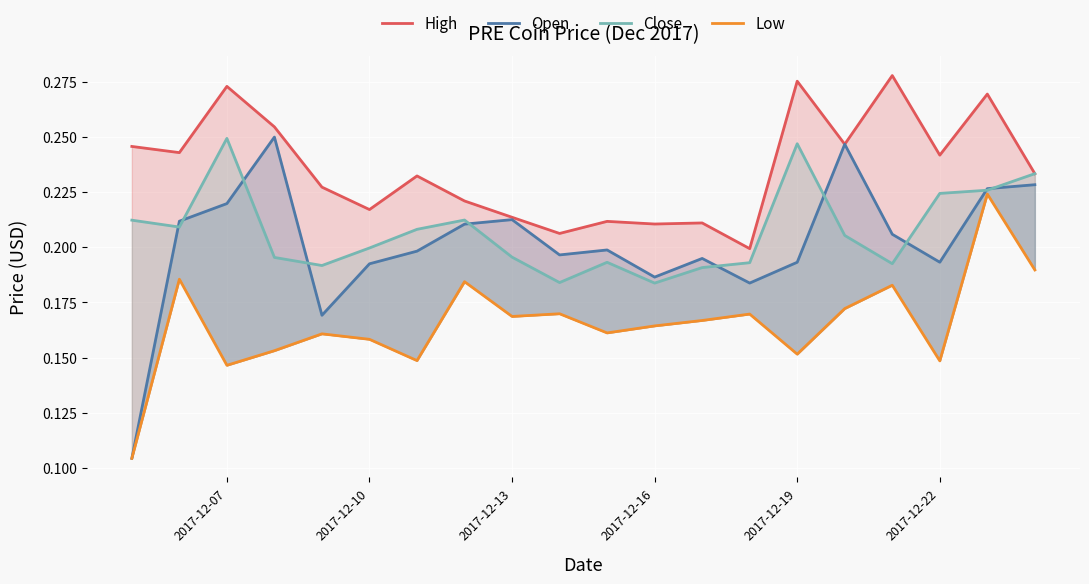

Rank the series by their maximum value, from lowest to highest.

Low, Close, Open, High